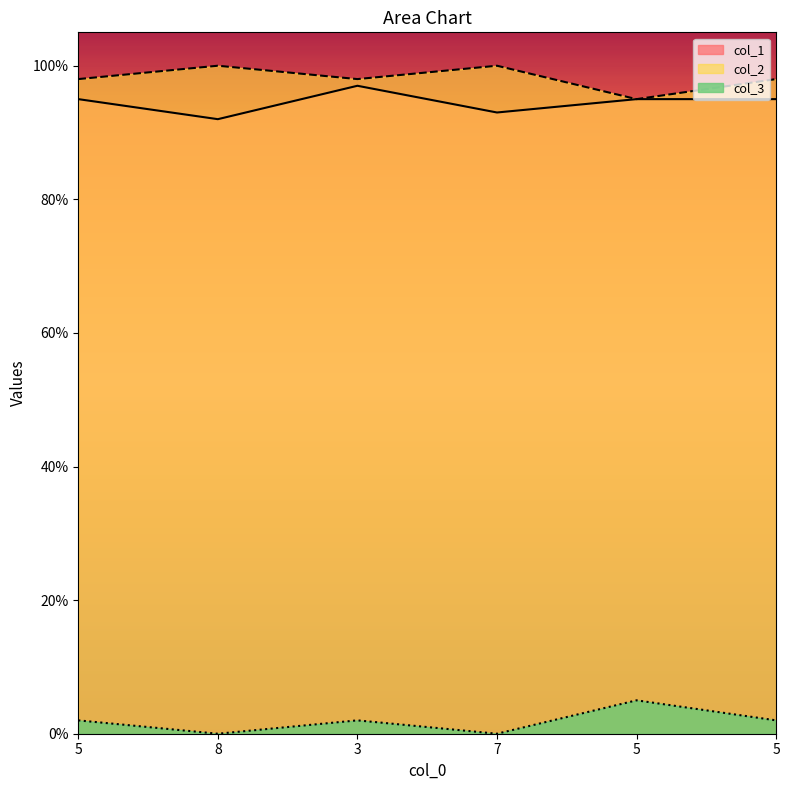

True or false: col_2 and col_1 cross at least once.

False